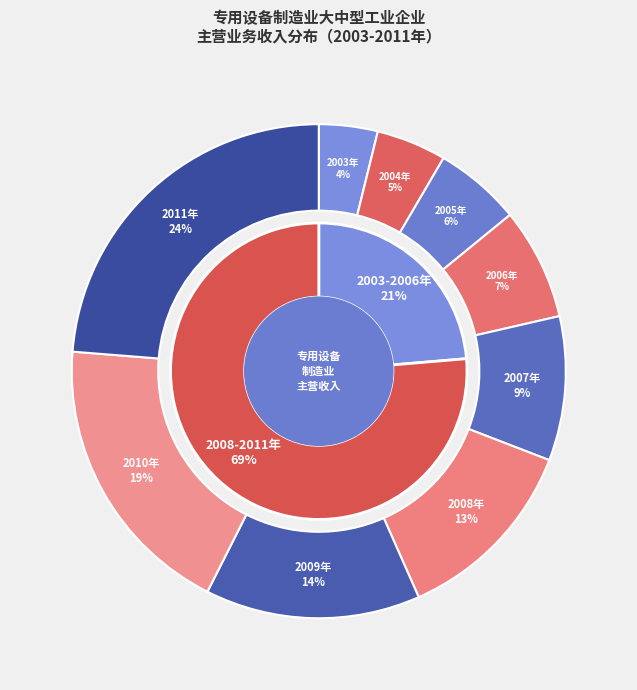

The 2003年 slice represents 4% of the pie. True or false?

True